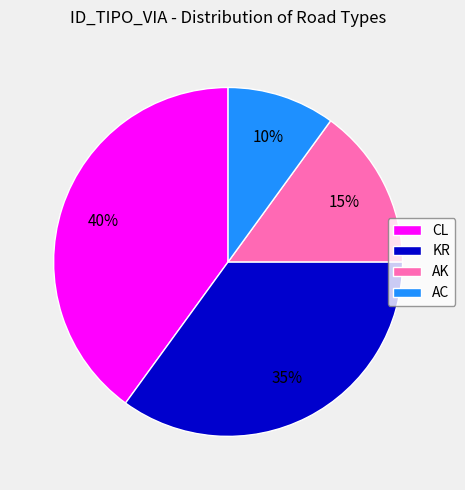

What is the ratio of the value at AC to the value at AK?

0.7